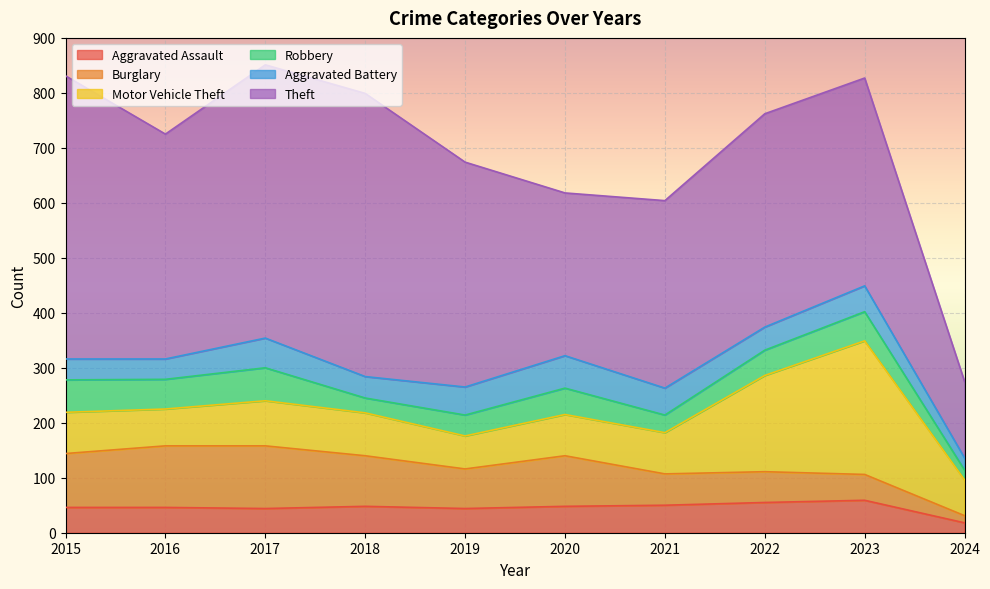

What is the total value across all series at 2016?

725